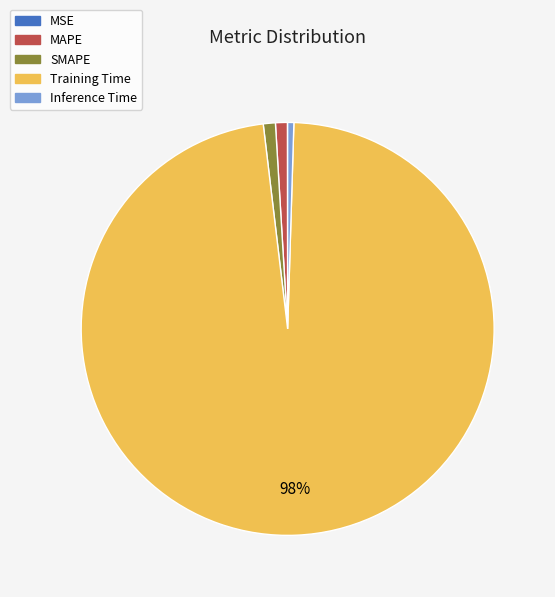

What is the largest slice in the pie chart?

Training Time